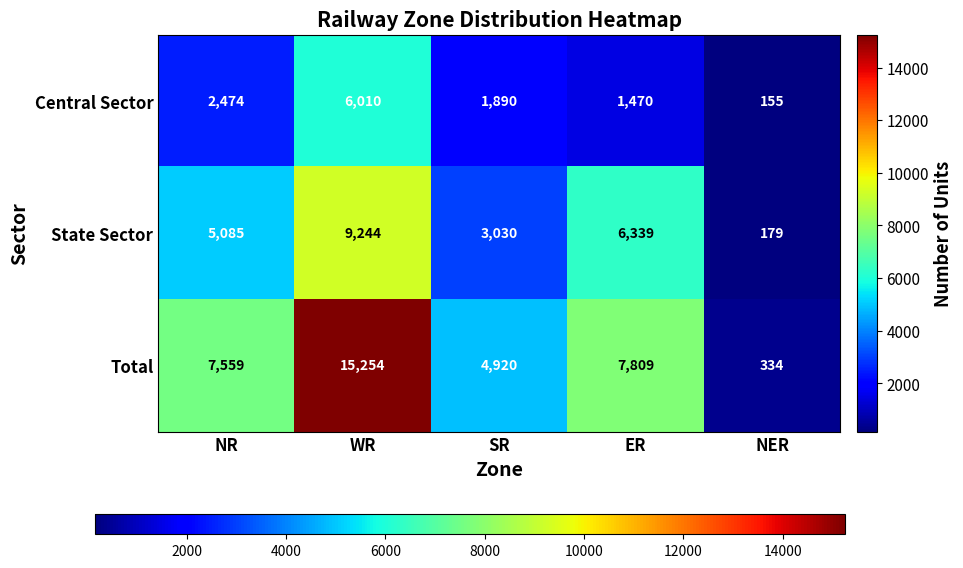

True or false: State Sector has a value of 236 at NER.

False